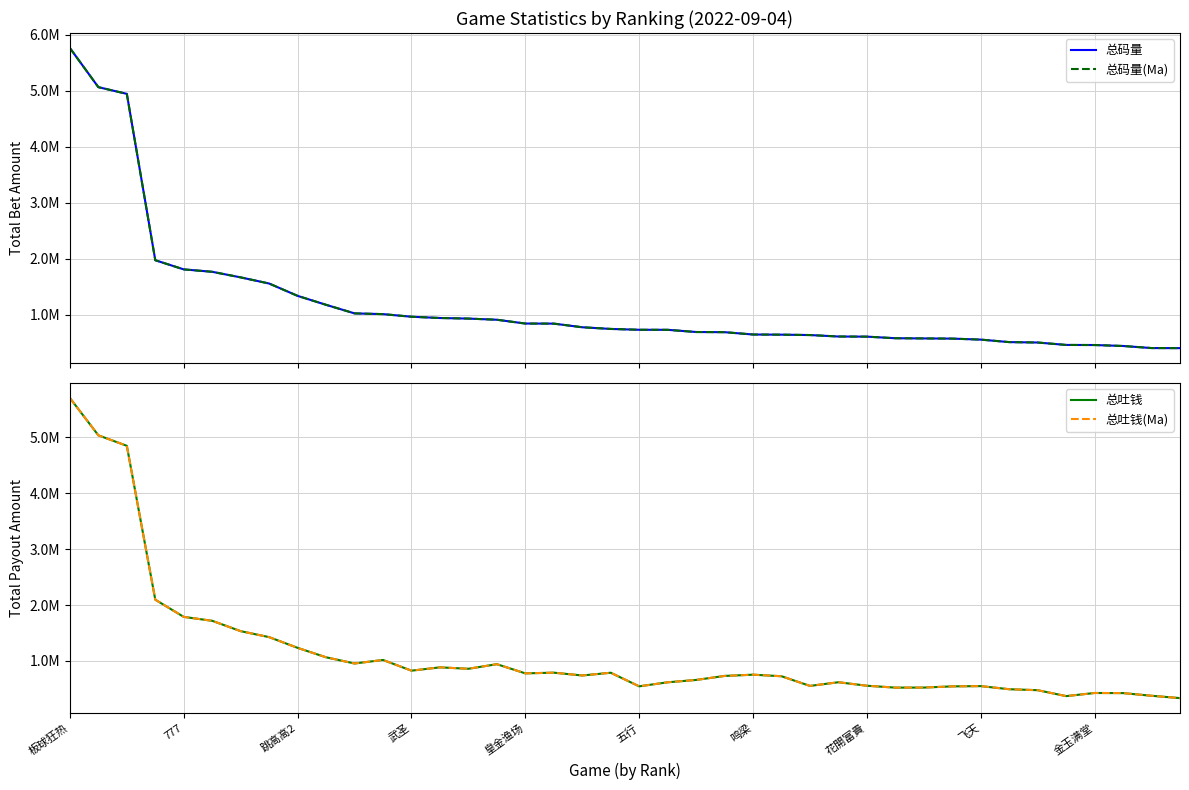

Reading left to right, what are all the values shown in this chart?

总码量: 5764382.8	5065007.8	4945235.8	1971325.7	1807762.4	1764674.3	1664827.4	1554988.6	1334565.8	1174447.6	1021422.7	1008167.2	961603.1	938915.6	928458.8	907737.9	839767.1	838404.0	773457.3	743415.4	728485.2	727741.7	688560.2	685418.7	643759.8	641048.5	634203.8	607978.3	605662.8	577427.4	573775.4	570551.8	552621.9	508057.6	500768.9	457382.3	455876.4	438666.1	401668.9	400332.2
总码量(Ma): 5764382.8	5065007.8	4945235.8	1971325.7	1807762.4	1764674.3	1664827.4	1554988.6	1334565.8	1174447.6	1021422.7	1008167.2	961603.1	938915.6	928458.8	907737.9	839767.1	838404.0	773457.3	743415.4	728485.2	727741.7	688560.2	685418.7	643759.8	641048.5	634203.8	607978.3	605662.8	577427.4	573775.4	570551.8	552621.9	508057.6	500768.9	457382.3	455876.4	438666.1	401668.9	400332.2
总吐钱: 5706976.3	5038739.7	4851165.4	2095453.5	1787878.2	1717671.6	1532251.4	1425222.8	1233341.2	1064322.0	953565.4	1016475.9	825006.3	884271.6	858788.0	940897.6	776623.4	789129.6	738737.3	787872.8	544405.9	616796.3	658852.6	730759.5	753011.9	725151.0	552068.2	617782.0	555153.1	521339.9	522349.3	543595.2	548430.2	492662.9	475299.5	369494.9	425315.0	423386.7	375375.2	333483.7
总吐钱(Ma): 5706976.3	5038739.7	4851165.4	2095453.5	1787878.2	1717671.6	1532251.4	1425222.8	1233341.2	1064322.0	953565.4	1016475.9	825006.3	884271.6	858788.0	940897.6	776623.4	789129.6	738737.3	787872.8	544405.9	616796.3	658852.6	730759.5	753011.9	725151.0	552068.2	617782.0	555153.1	521339.9	522349.3	543595.2	548430.2	492662.9	475299.5	369494.9	425315.0	423386.7	375375.2	333483.7